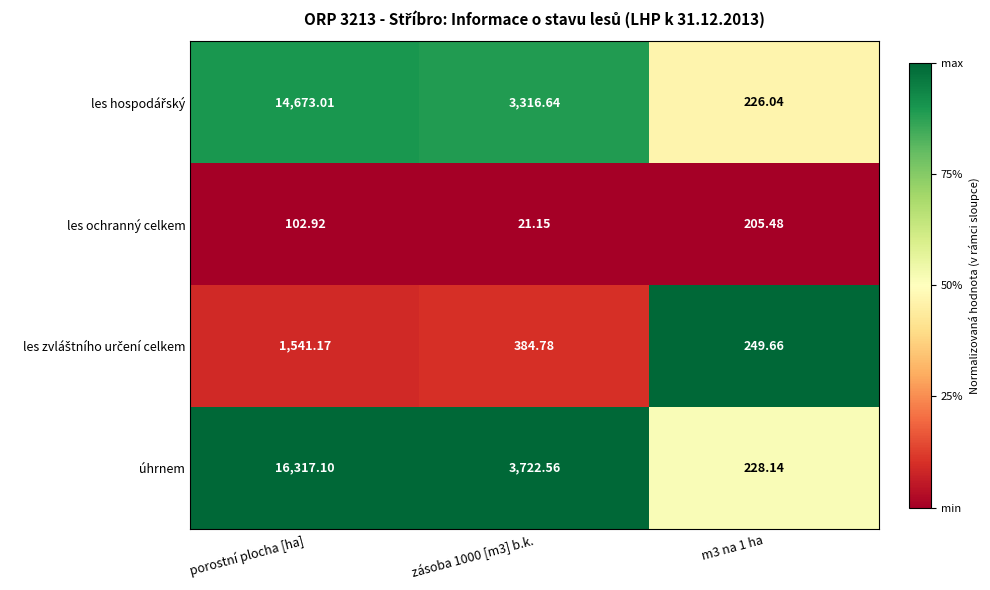

At which category is the sum across all series the highest?

porostní plocha [ha]